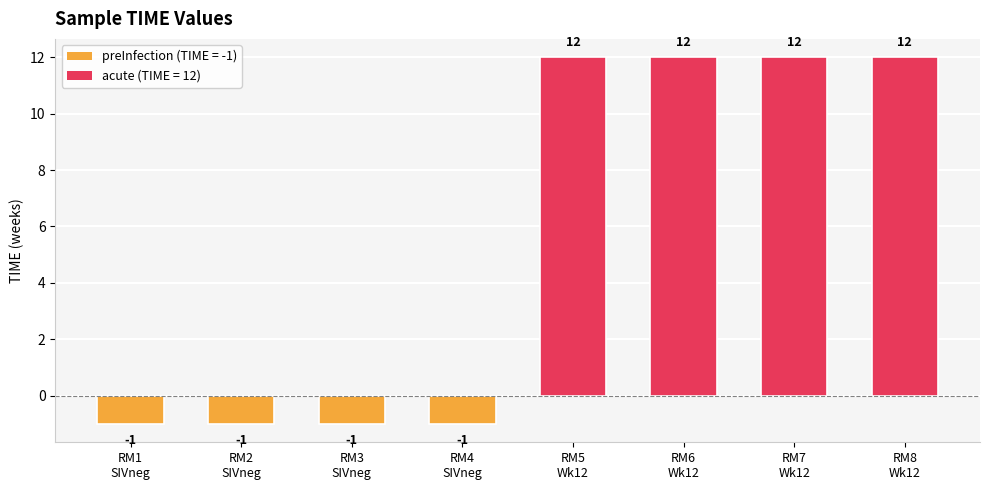

What is the average value?

6